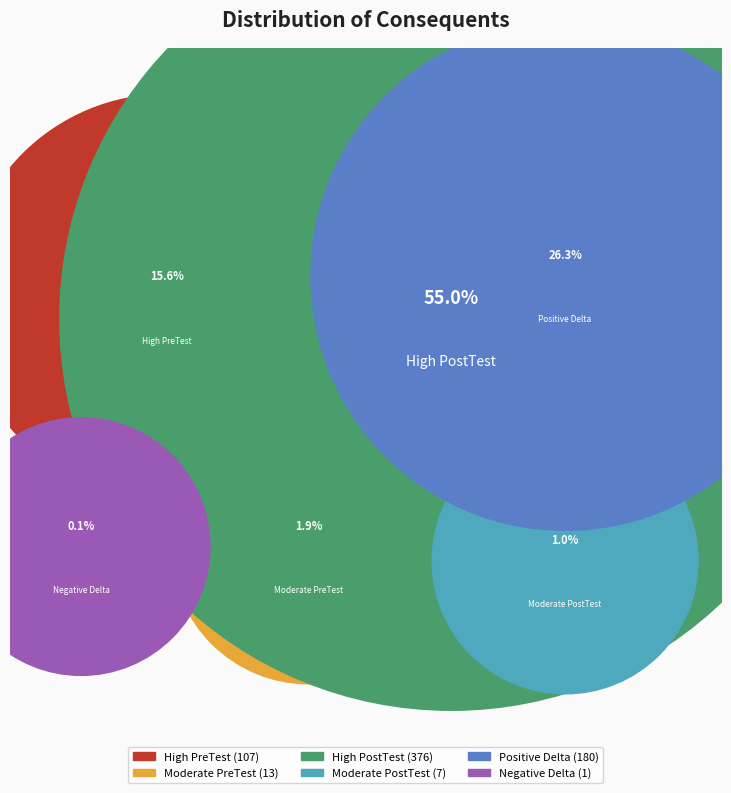

Count the number of slices in the pie.

6